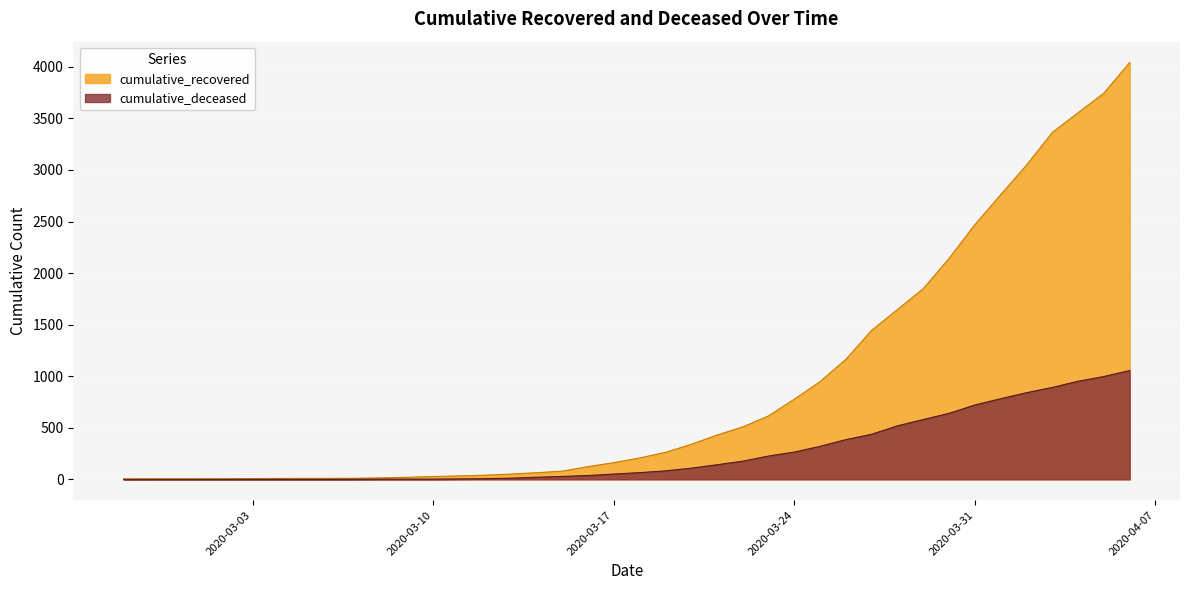

What is the difference between the second highest and minimum values in the cumulative_deceased series?

997